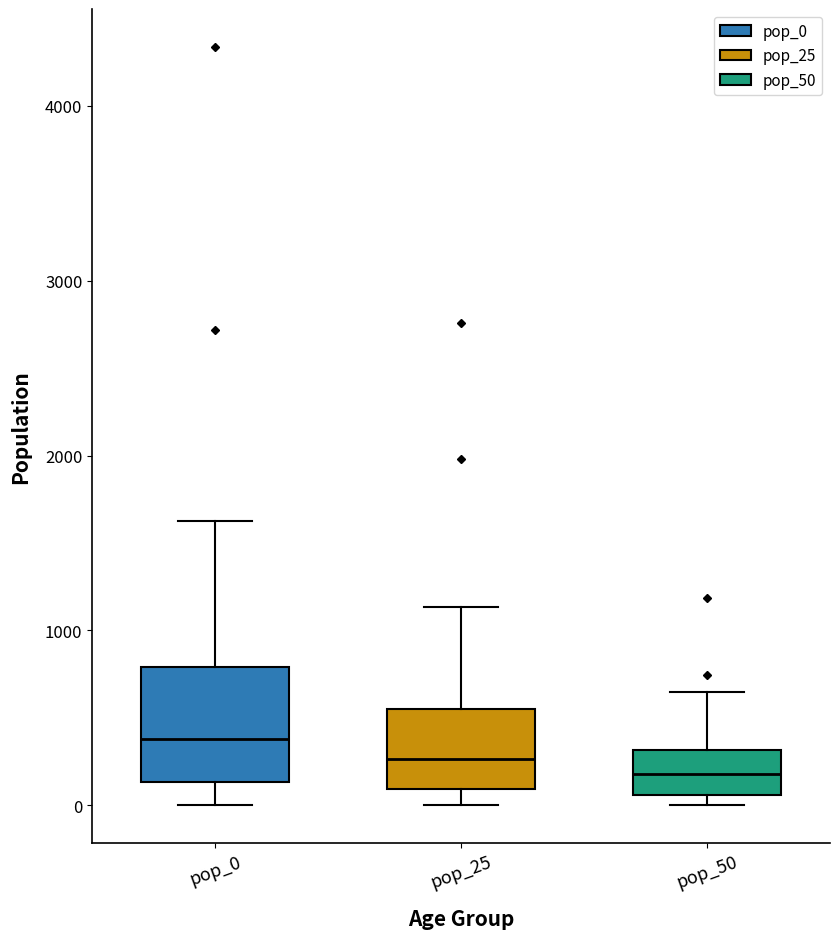

Which box has the highest median line?

pop_0